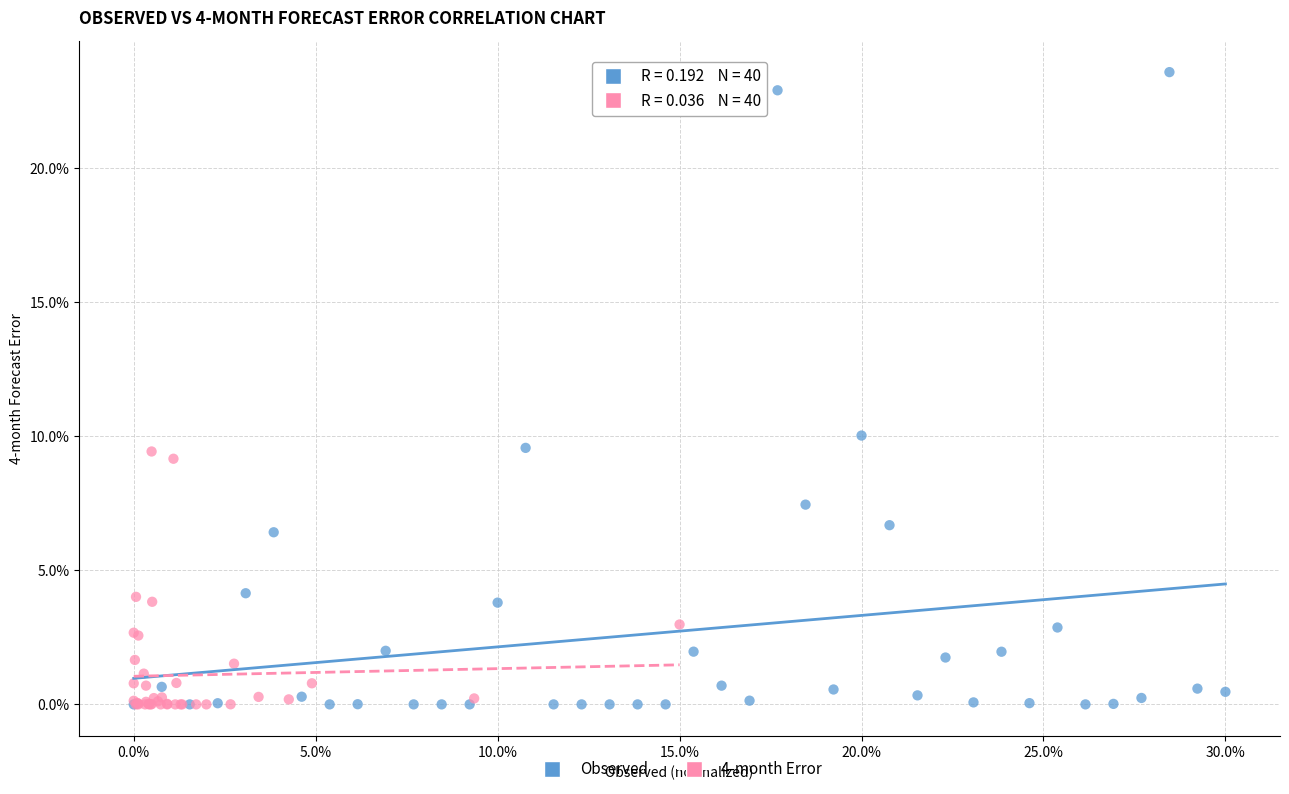

What are all the series names shown in the legend?

Observed, 4-month Error